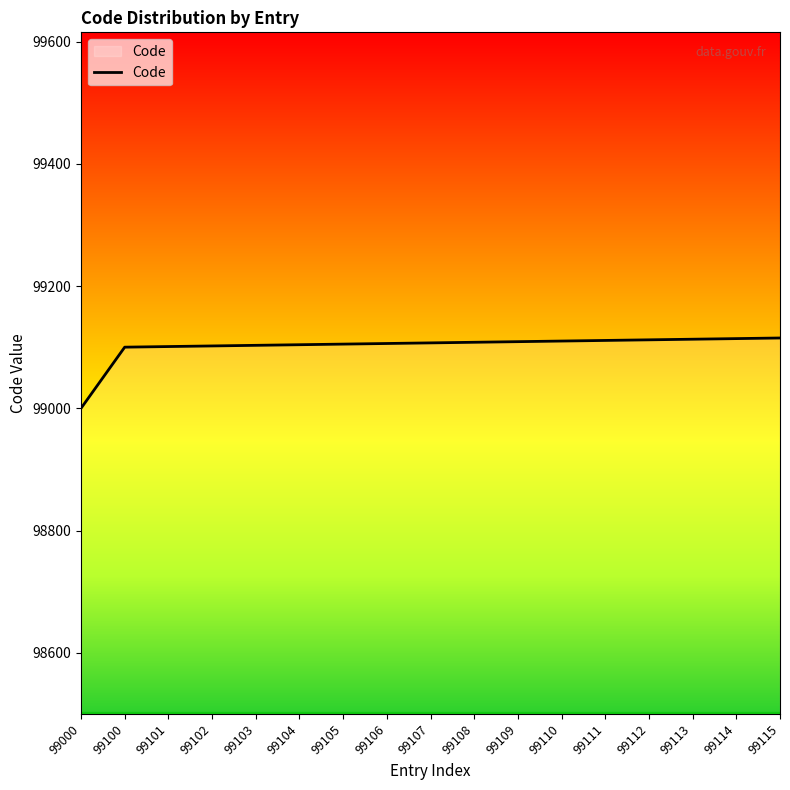

The value at 99000 is 99000. True or false?

True